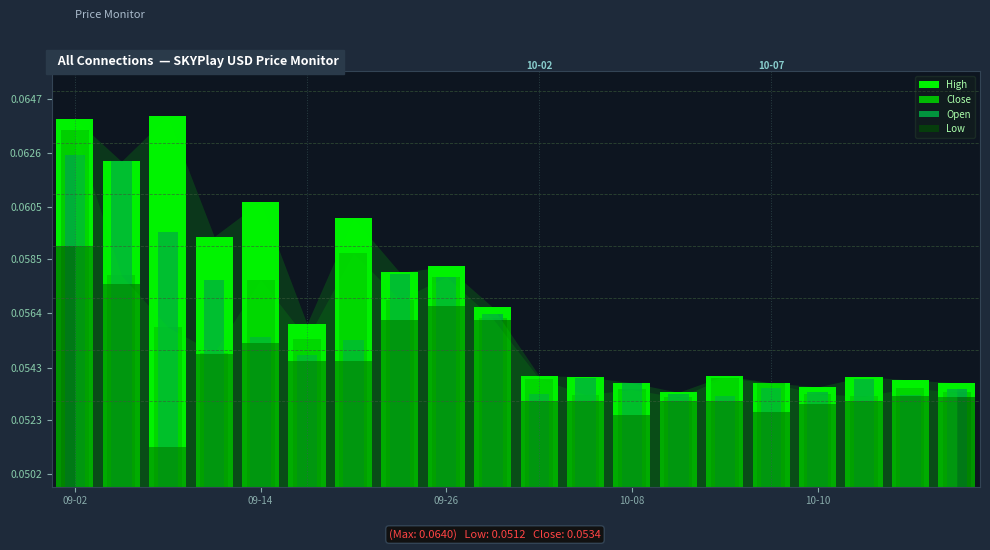

How many bars are there in each group?

4